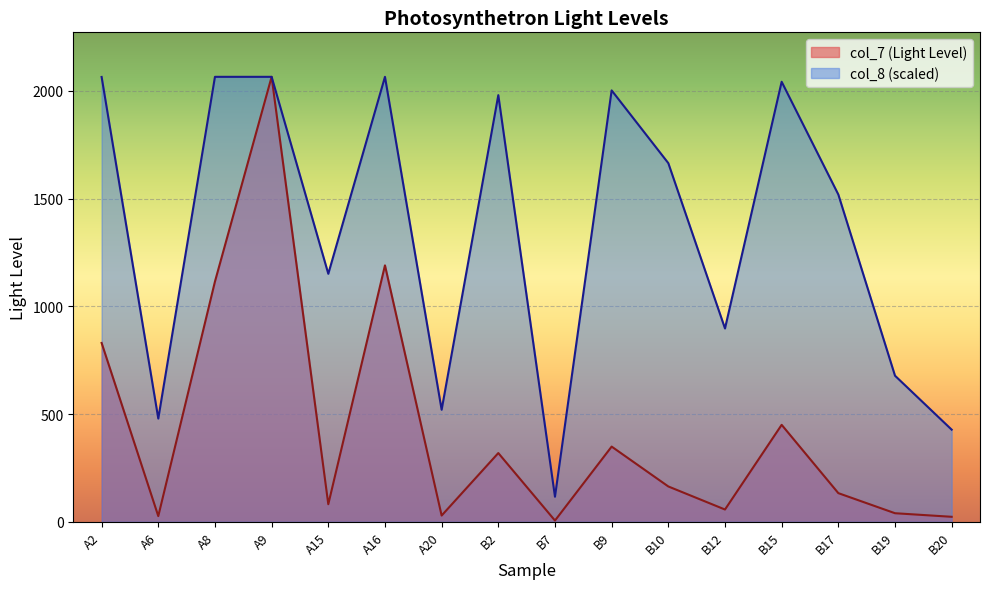

List the series in order of their peak value, highest first.

col_7, col_8